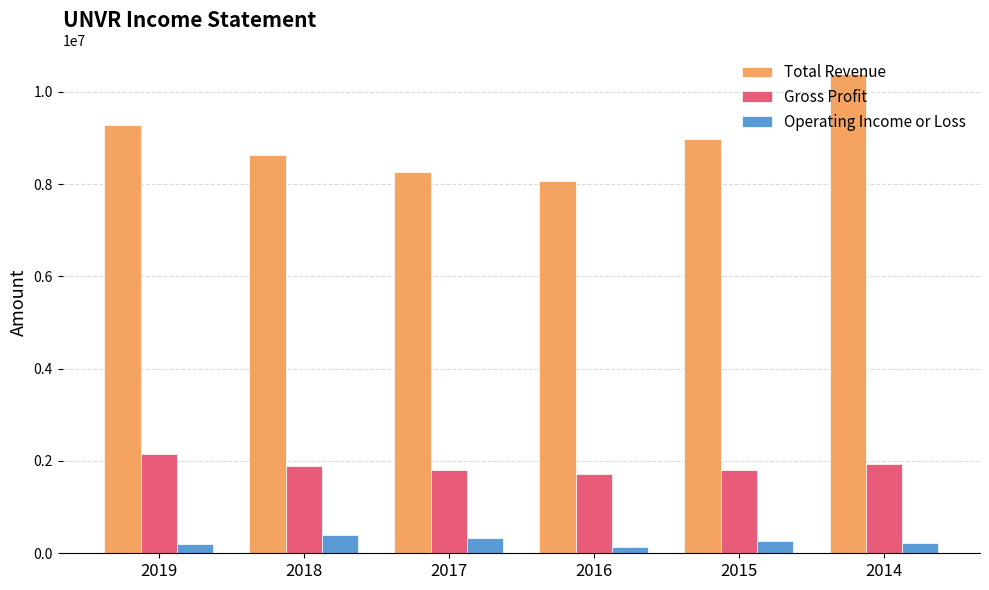

What is the difference between the maximum and minimum values in the Total Revenue series?

2300200